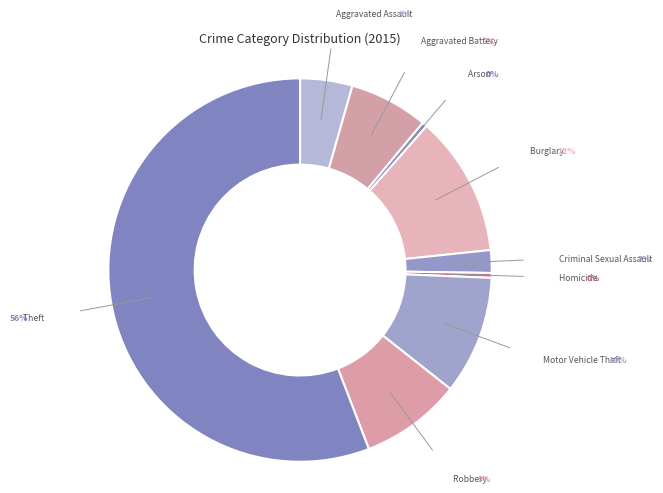

Which has a higher value, Motor Vehicle Theft or Arson?

Motor Vehicle Theft